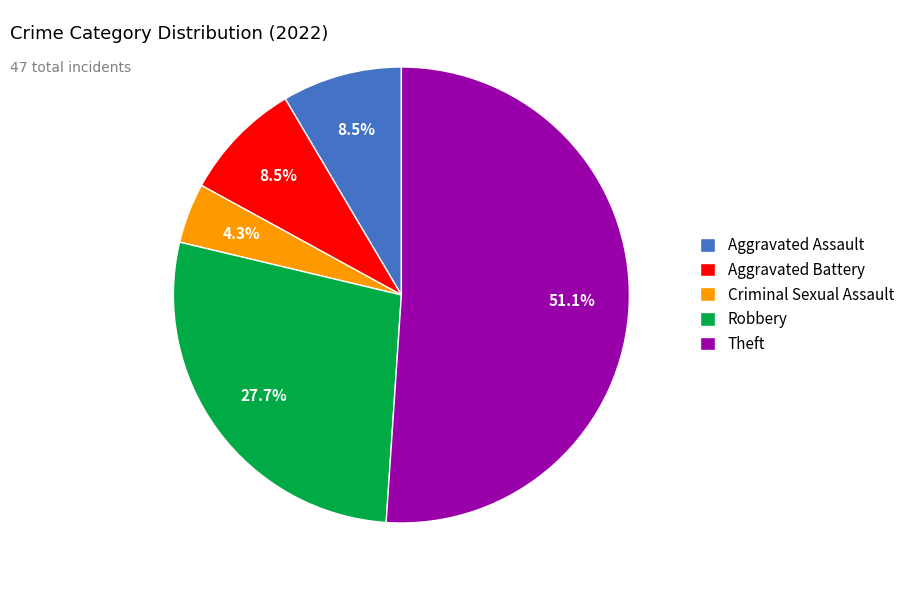

What percentage is NOT represented by Robbery?

72.3%